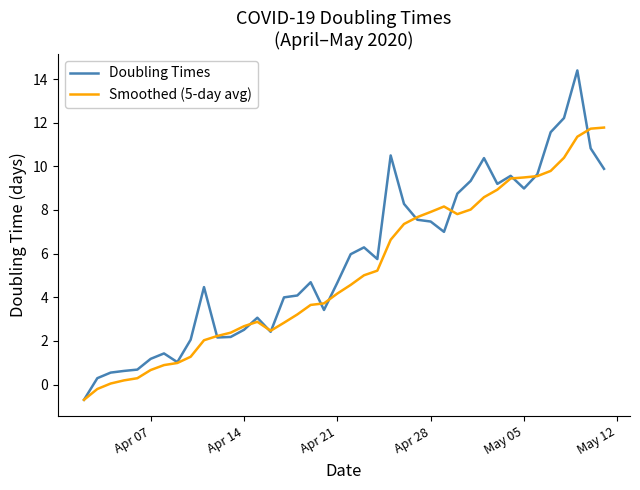

Rank the series by their maximum value, from lowest to highest.

Smoothed (5-day avg), Doubling Times